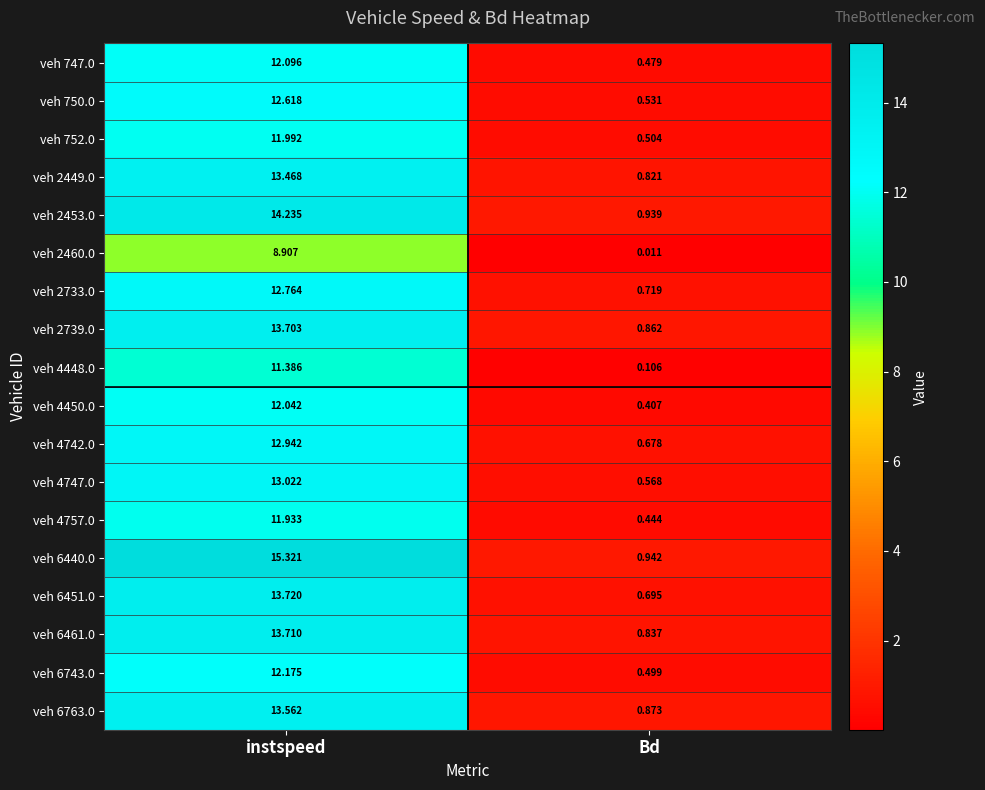

Which series has the largest range (max minus min)?

veh 6440.0